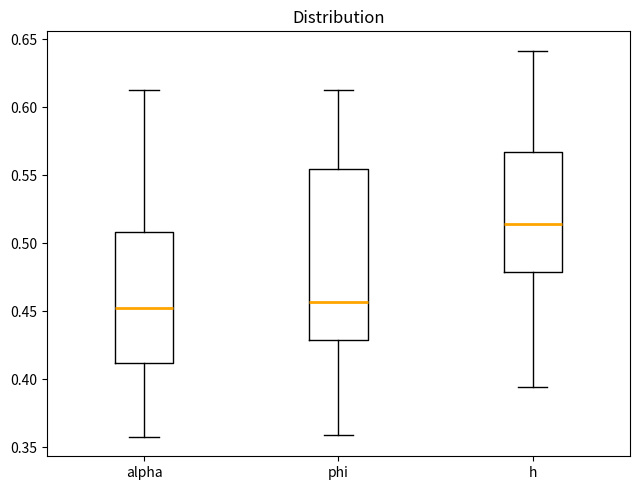

Where is the lower edge of the box for phi on the y-axis? The values are not printed on the chart, so give them approximately, as read against the axis.

0.430